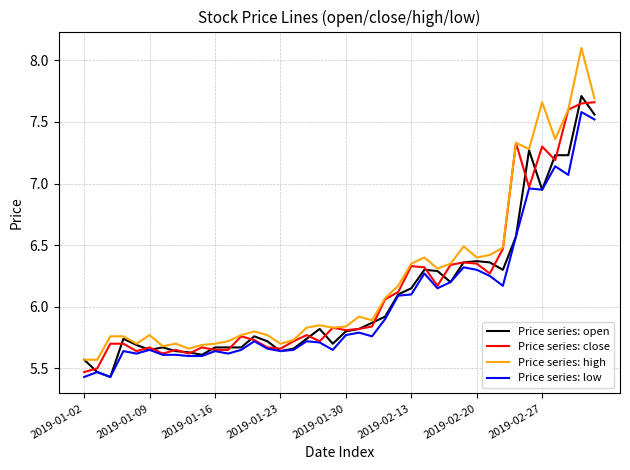

Which series has the widest spread of values?

Price series: high